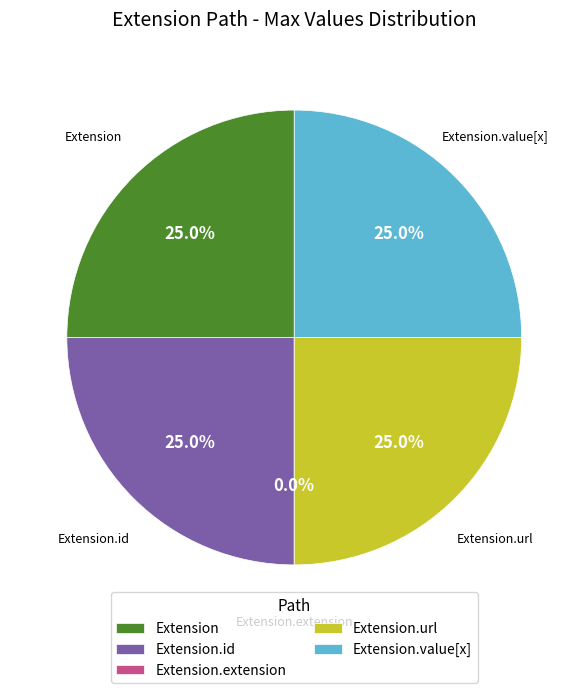

Does Extension.id represent more than half of the total?

No